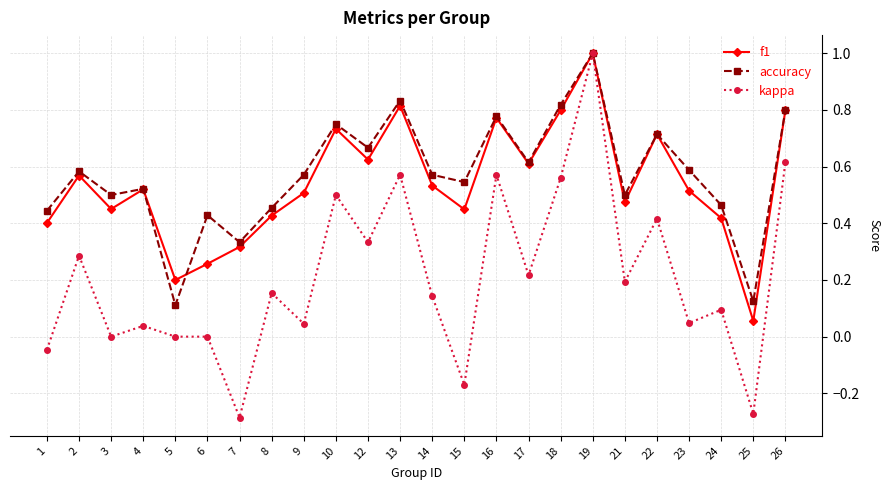

Which series changed the most between 5 and 13?

accuracy